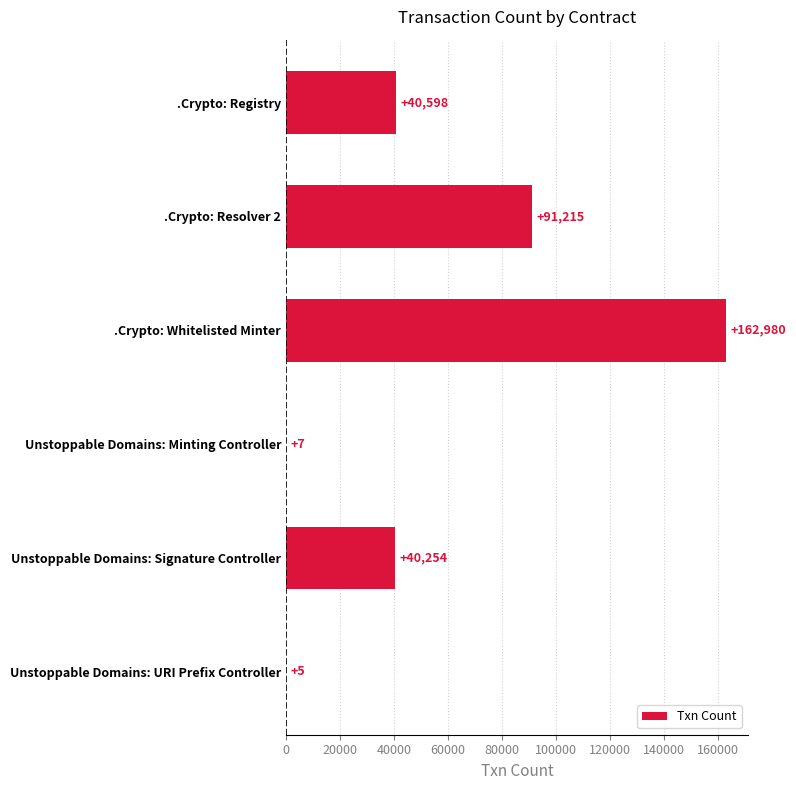

Which has a higher value, .Crypto: Registry or .Crypto: Whitelisted Minter?

.Crypto: Whitelisted Minter